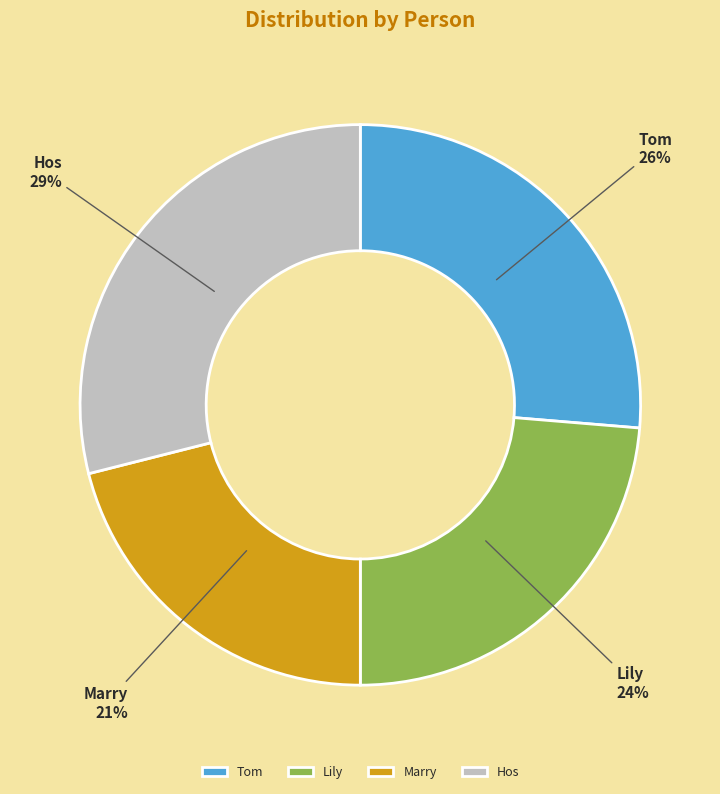

Rank the categories by value from highest to lowest.

Hos, Tom, Lily, Marry